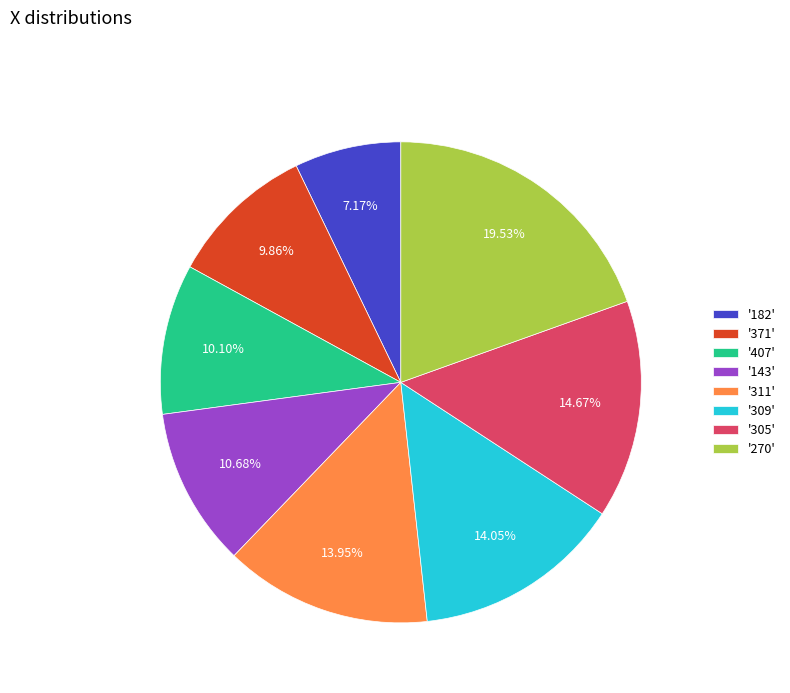

What is the ratio of the value at '407' to the value at '270'?

0.5